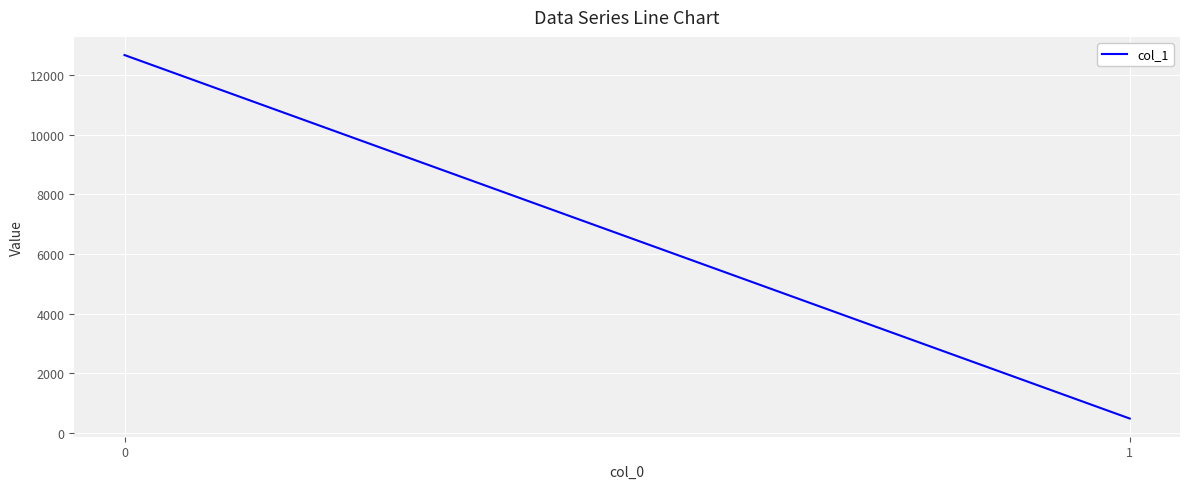

How many data points are above 12673?

1